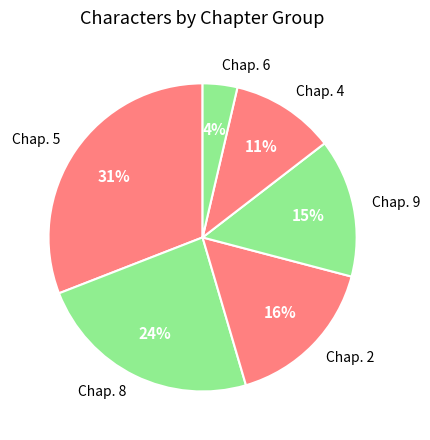

The Chap. 6 slice represents 4% of the pie. True or false?

True